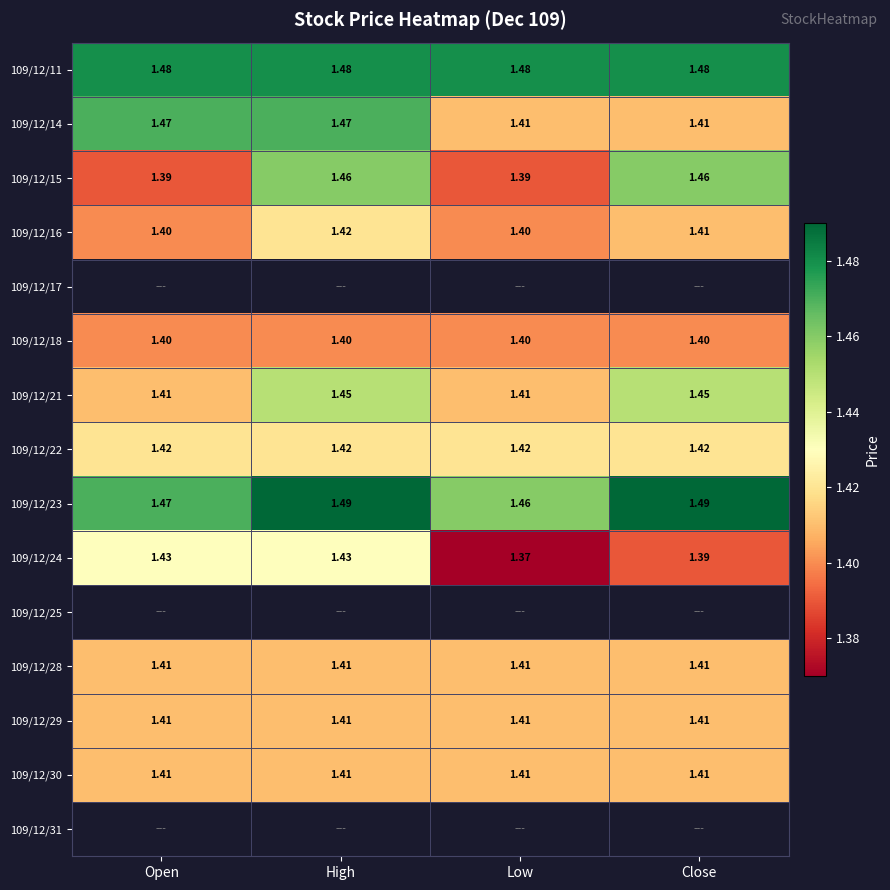

How many categories are shown in the chart?

4